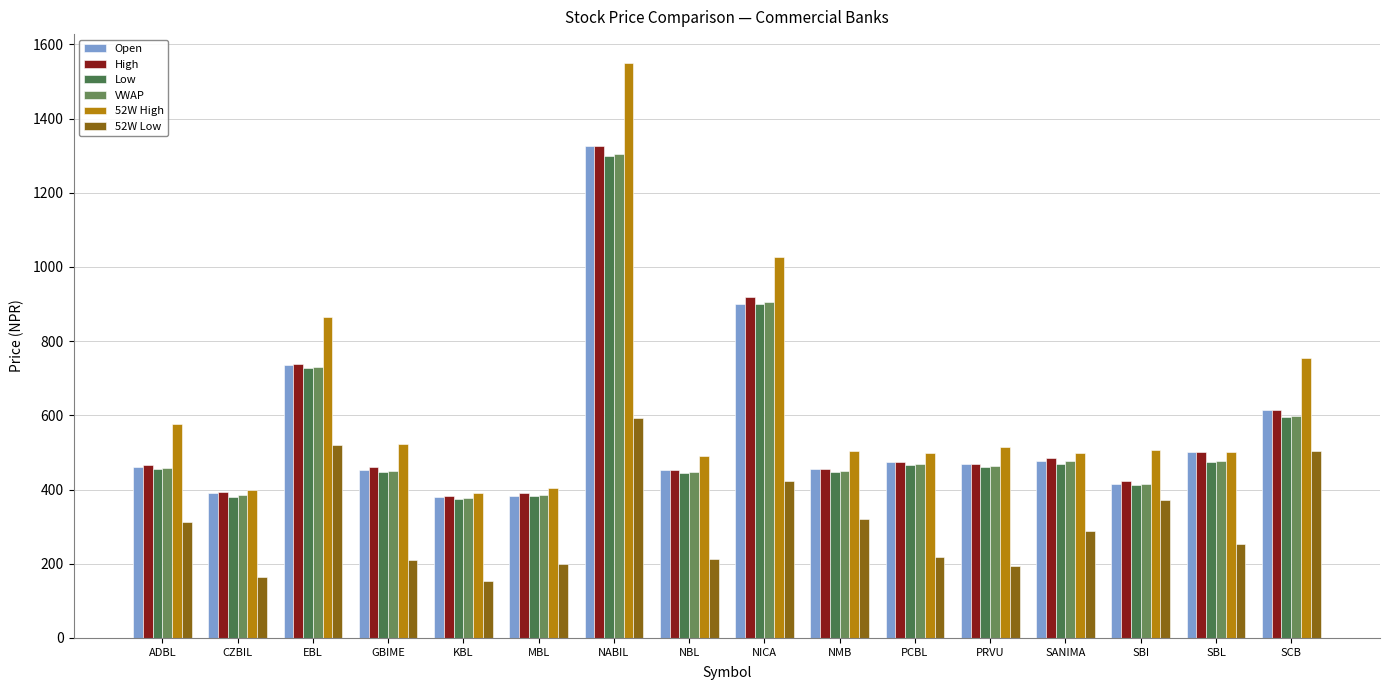

Which series has the largest total across all categories?

52W High